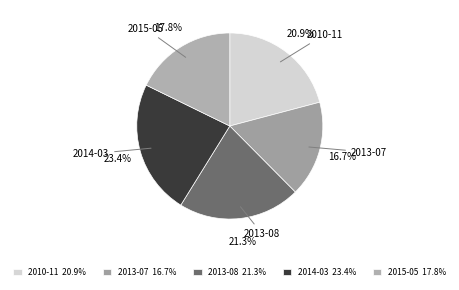

Approximately how many times larger is the value at 2015-05 compared to 2010-11?

0.9